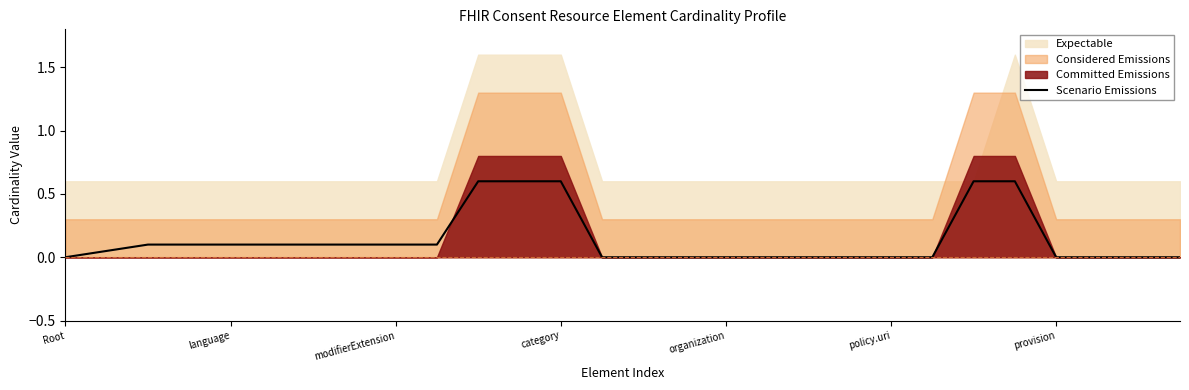

Reading right to left, transcribe all the data shown in this chart.

0.0	0.0	0.0	0.0	0.6	0.6	0.0	0.0	0.0	0.0	0.0	0.0	0.0	0.0	0.0	0.6	0.6	0.6	0.1	0.1	0.1	0.1	0.1	0.1	0.1	0.1	0.1	0.0